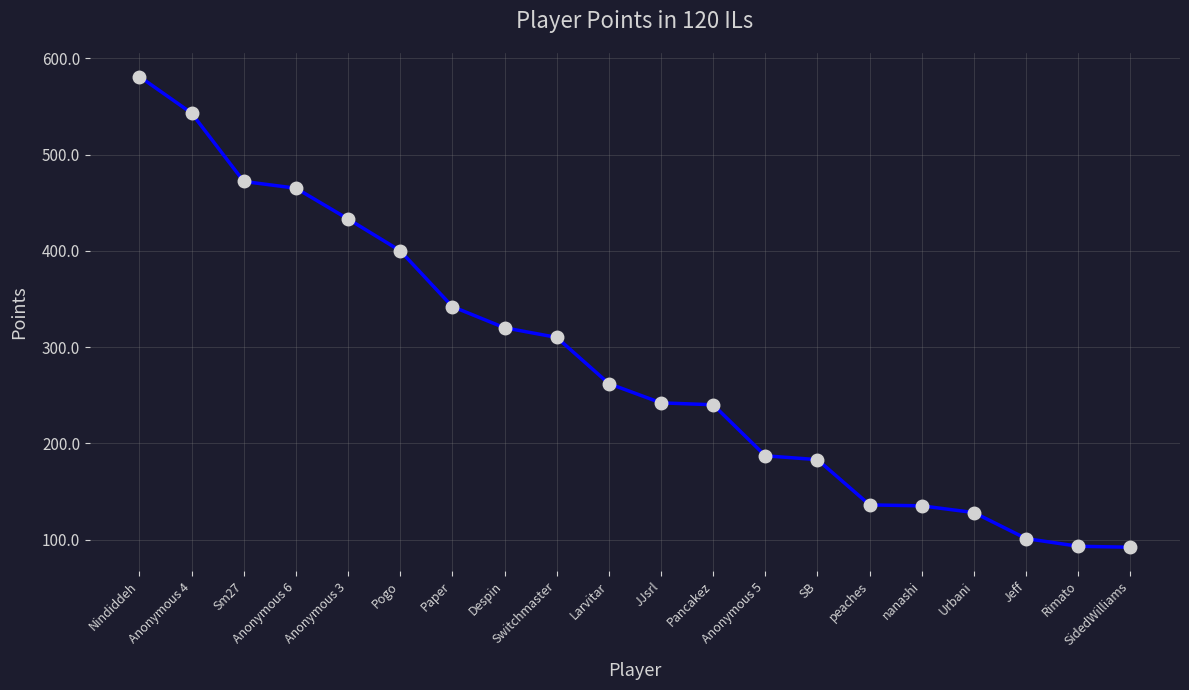

Is this an area chart (filled region under the line)?

No